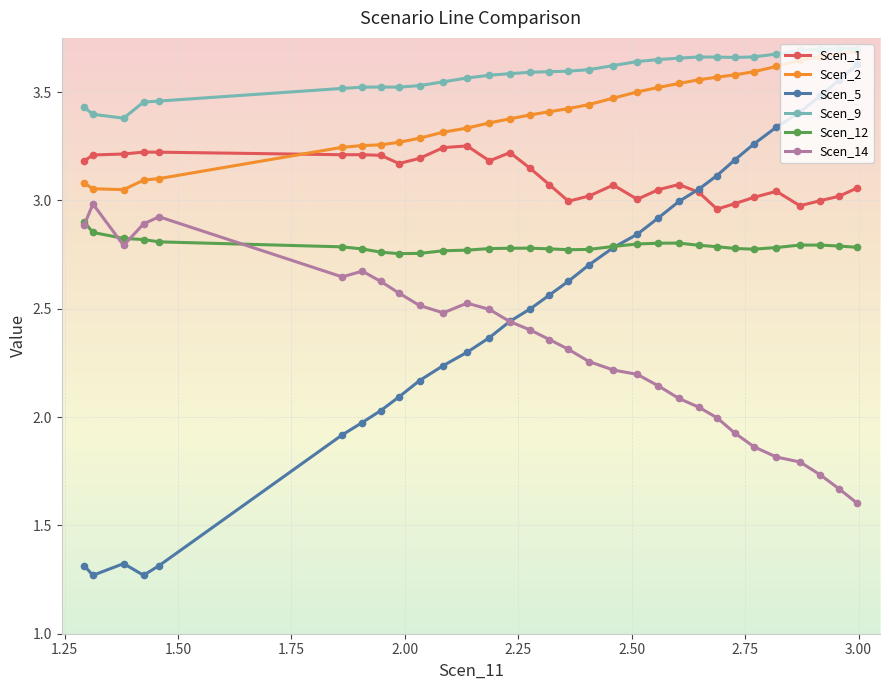

Which series has the largest total across all categories?

Scen_9